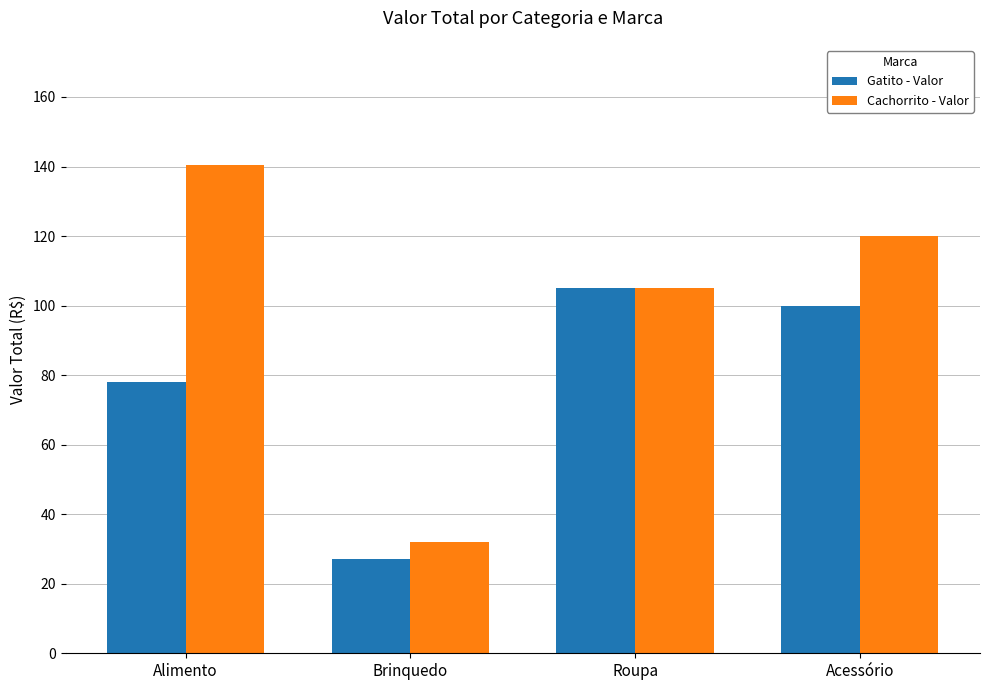

The value of Cachorrito - Valor at Brinquedo is 55.1. True or false?

False